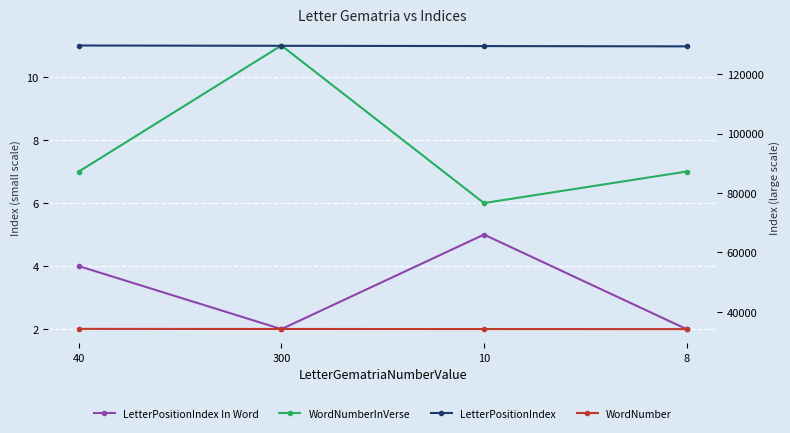

At how many categories does at least one series exceed 49331?

4